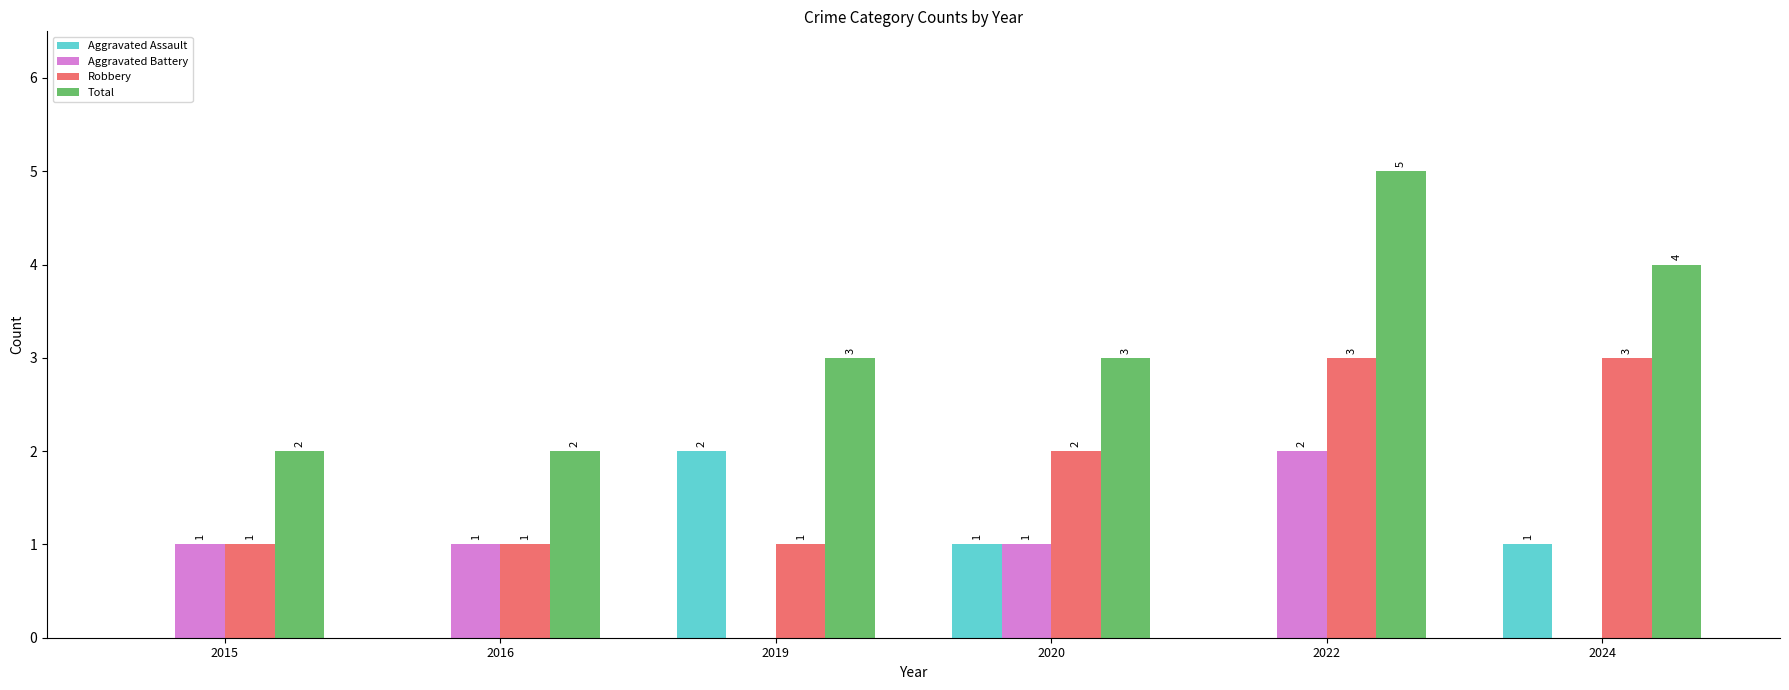

What is the average value of the Aggravated Battery series?

1